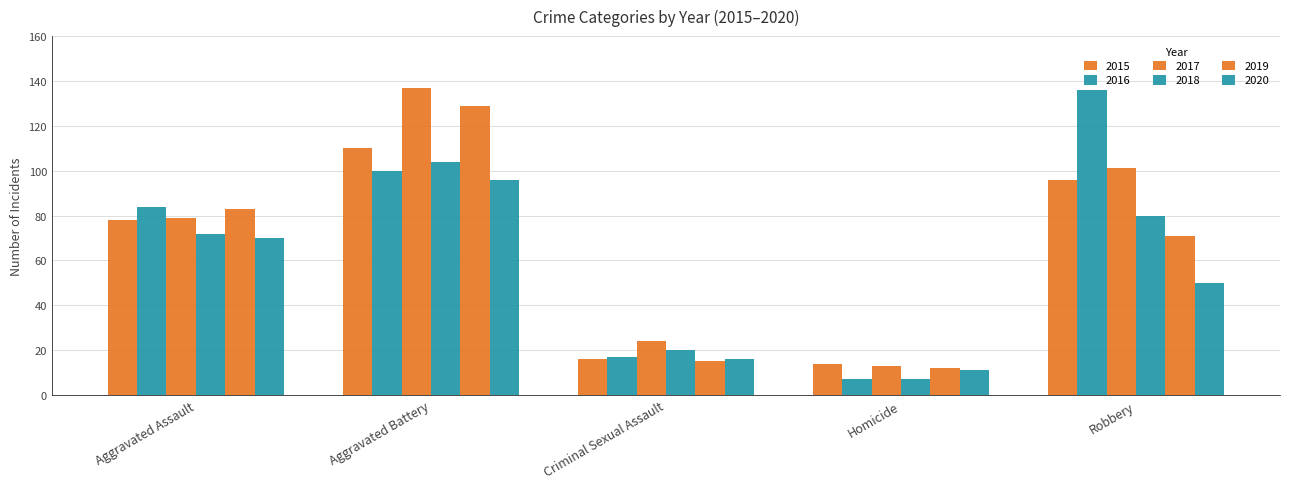

Which has a higher value, Criminal Sexual Assault or Robbery?

Robbery